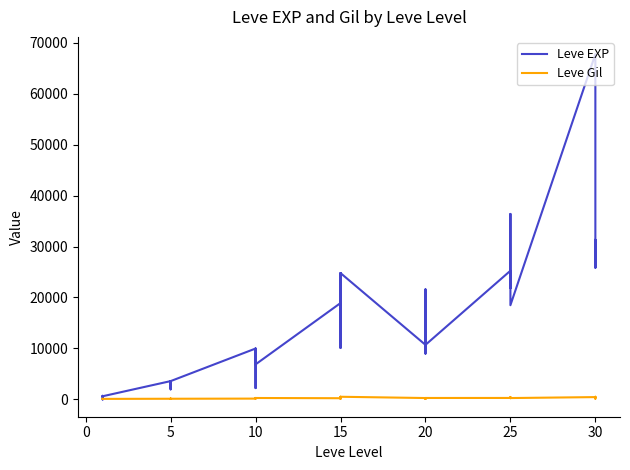

Is this an area chart (filled region under the line)?

No